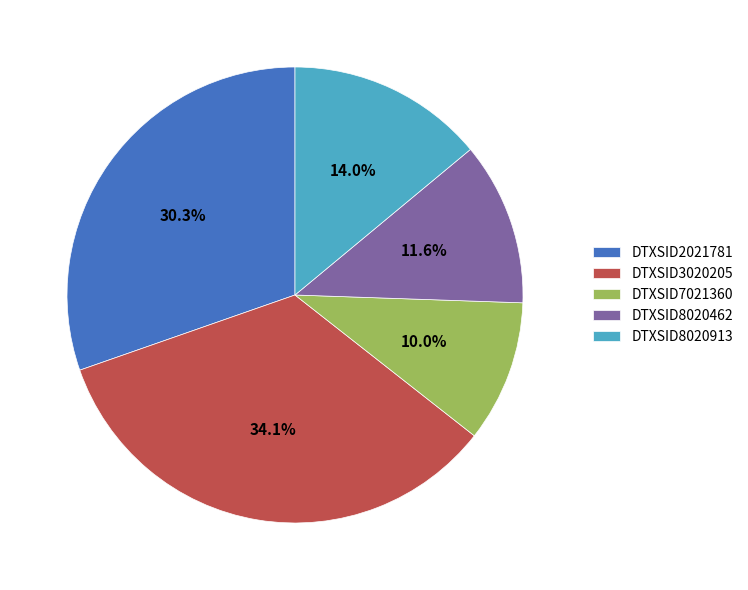

What percentage do DTXSID2021781 and DTXSID8020913 together represent?

44.3%